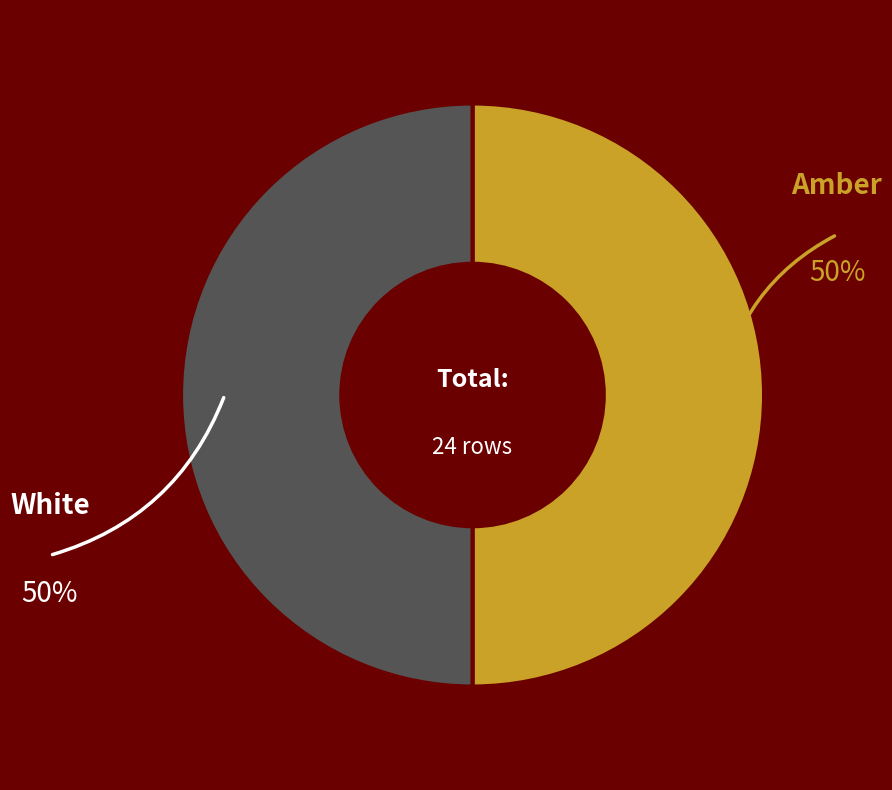

What is the ratio of the value at White to the value at Amber?

1.0